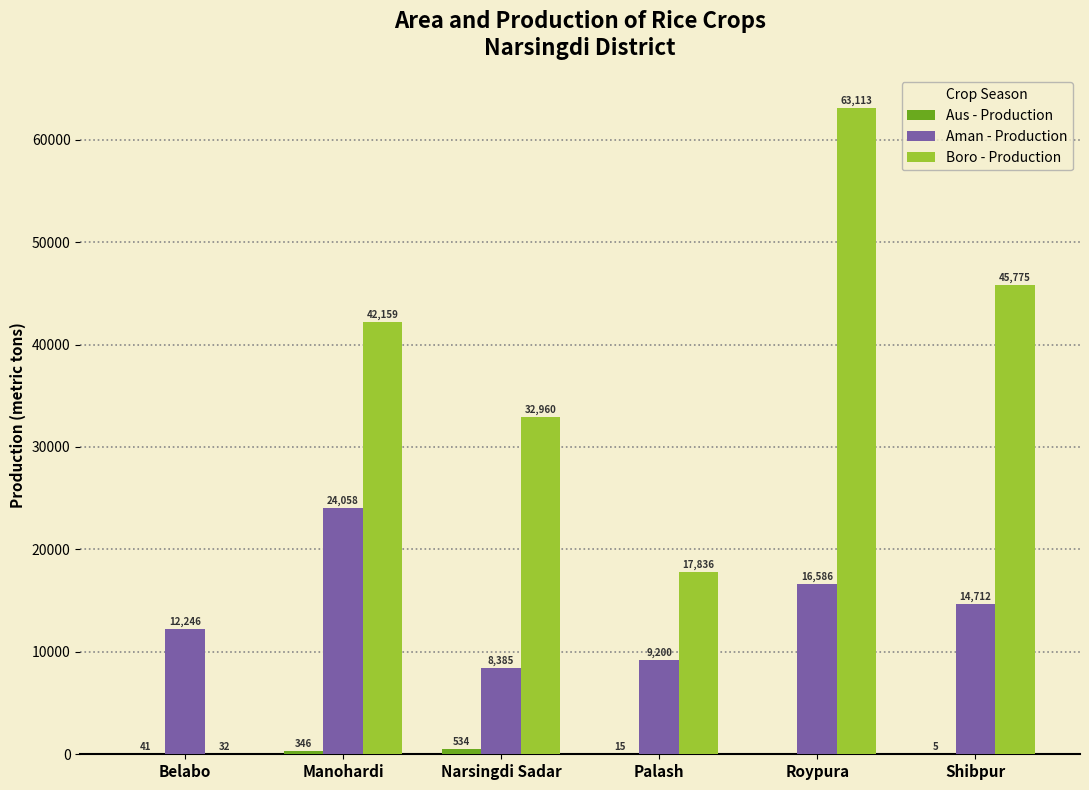

How many data points does each series have?

6